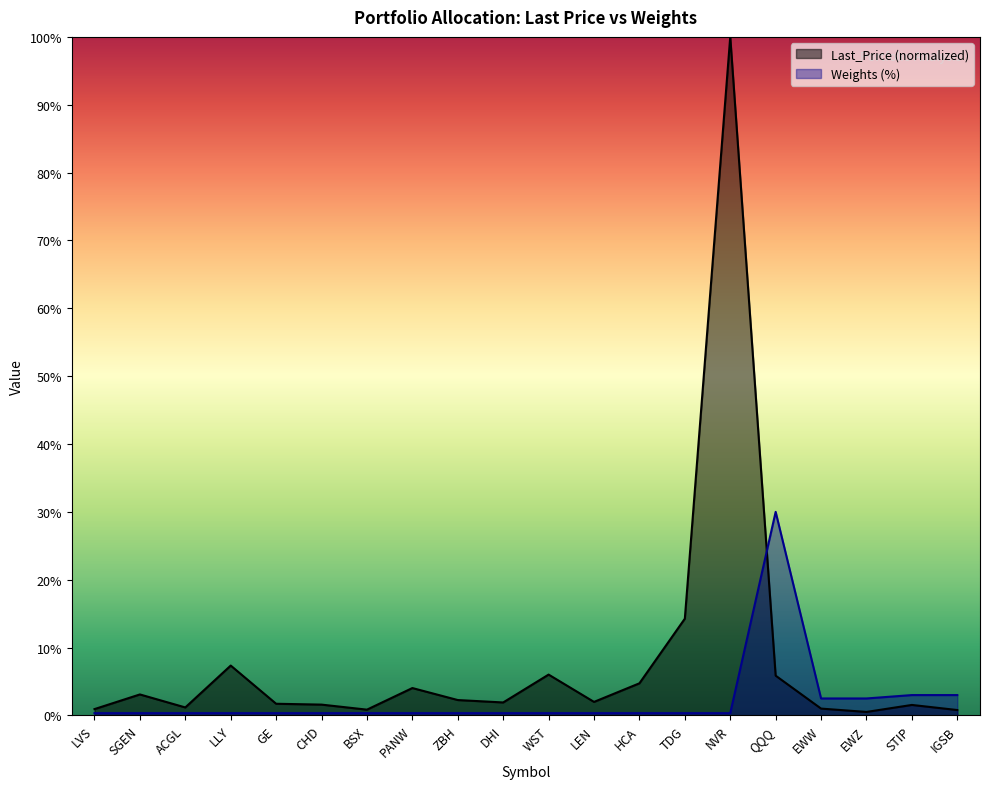

Between LVS and HCA, which series saw the biggest shift?

Last_Price (normalized)